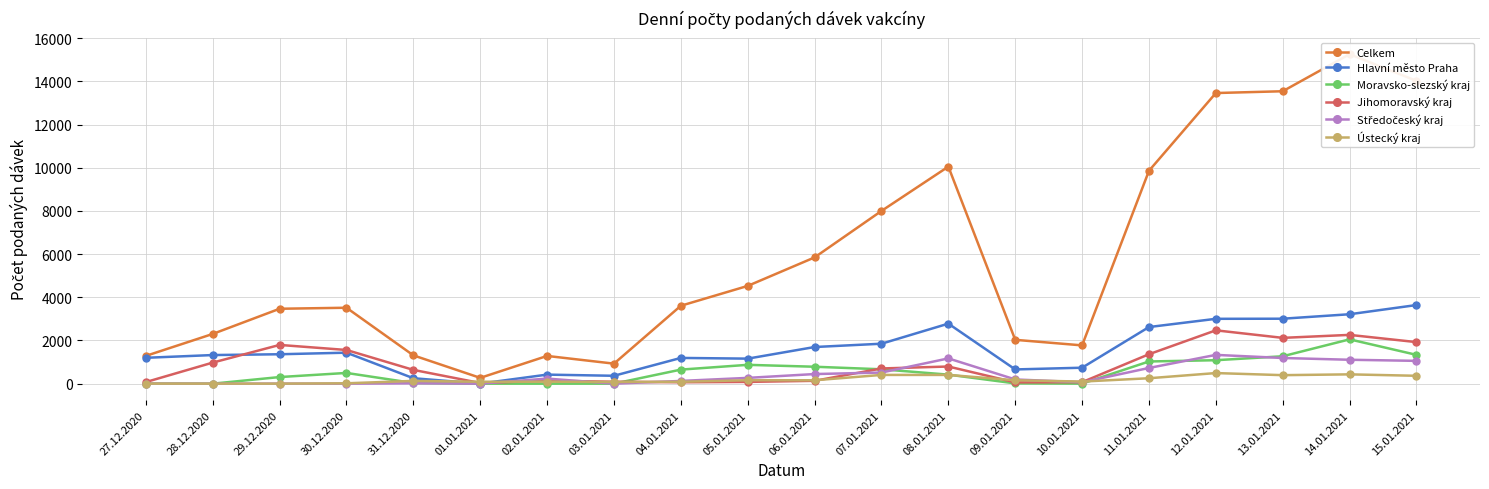

Reading left to right, transcribe all the data shown in this chart.

Celkem: 27.12.2020=1287	28.12.2020=2303	29.12.2020=3469	30.12.2020=3516	31.12.2020=1311	01.01.2021=269	02.01.2021=1284	03.01.2021=927	04.01.2021=3608	05.01.2021=4527	06.01.2021=5847	07.01.2021=7999	08.01.2021=10051	09.01.2021=2030	10.01.2021=1773	11.01.2021=9858	12.01.2021=13458	13.01.2021=13541	14.01.2021=15257	15.01.2021=14022
Hlavní město Praha: 27.12.2020=1198	28.12.2020=1325	29.12.2020=1362	30.12.2020=1435	31.12.2020=252	01.01.2021=3	02.01.2021=419	03.01.2021=365	04.01.2021=1192	05.01.2021=1159	06.01.2021=1697	07.01.2021=1850	08.01.2021=2780	09.01.2021=659	10.01.2021=739	11.01.2021=2622	12.01.2021=3003	13.01.2021=3008	14.01.2021=3215	15.01.2021=3641
Moravsko-slezský kraj: 27.12.2020=3	28.12.2020=0	29.12.2020=306	30.12.2020=497	31.12.2020=30	01.01.2021=0	02.01.2021=0	03.01.2021=1	04.01.2021=651	05.01.2021=872	06.01.2021=784	07.01.2021=666	08.01.2021=418	09.01.2021=12	10.01.2021=2	11.01.2021=1028	12.01.2021=1086	13.01.2021=1269	14.01.2021=2052	15.01.2021=1334
Jihomoravský kraj: 27.12.2020=74	28.12.2020=976	29.12.2020=1794	30.12.2020=1560	31.12.2020=638	01.01.2021=31	02.01.2021=138	03.01.2021=89	04.01.2021=65	05.01.2021=82	06.01.2021=132	07.01.2021=704	08.01.2021=794	09.01.2021=60	10.01.2021=70	11.01.2021=1363	12.01.2021=2470	13.01.2021=2121	14.01.2021=2259	15.01.2021=1924
Středočeský kraj: 27.12.2020=2	28.12.2020=0	29.12.2020=3	30.12.2020=0	31.12.2020=18	01.01.2021=1	02.01.2021=235	03.01.2021=0	04.01.2021=127	05.01.2021=268	06.01.2021=445	07.01.2021=515	08.01.2021=1170	09.01.2021=195	10.01.2021=66	11.01.2021=727	12.01.2021=1333	13.01.2021=1189	14.01.2021=1107	15.01.2021=1056
Ústecký kraj: 27.12.2020=2	28.12.2020=1	29.12.2020=1	30.12.2020=17	31.12.2020=128	01.01.2021=89	02.01.2021=92	03.01.2021=77	04.01.2021=88	05.01.2021=159	06.01.2021=157	07.01.2021=405	08.01.2021=405	09.01.2021=158	10.01.2021=97	11.01.2021=251	12.01.2021=491	13.01.2021=394	14.01.2021=431	15.01.2021=365